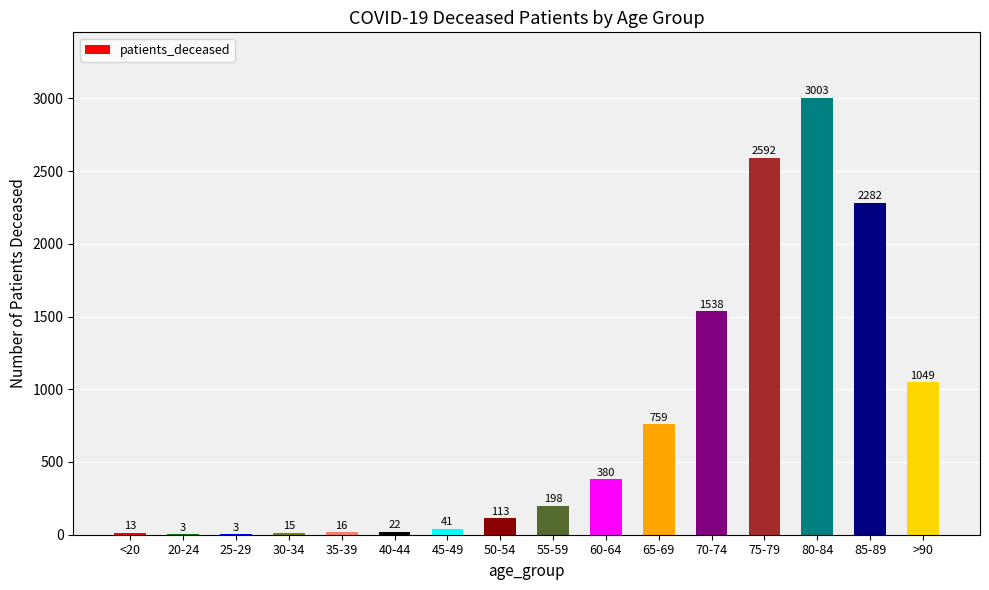

Where is the data nearest to the value 1503?

70-74